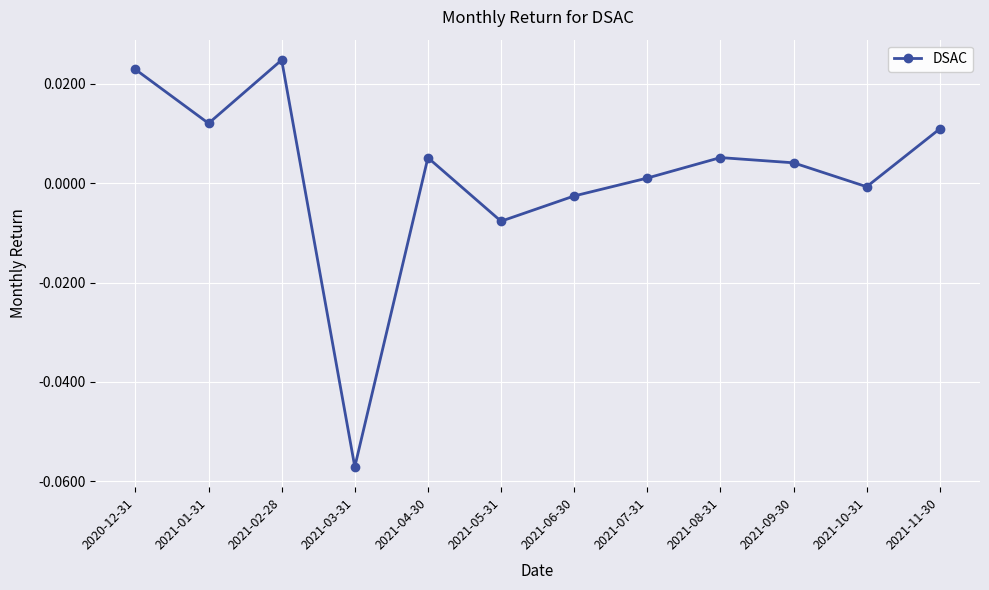

At which label does the data first exceed 0?

2020-12-31